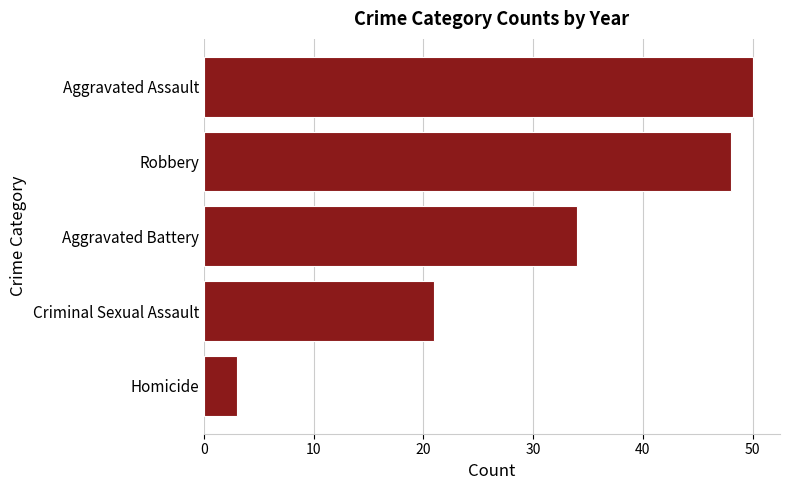

True or false: the data shows 16 at Aggravated Assault.

False